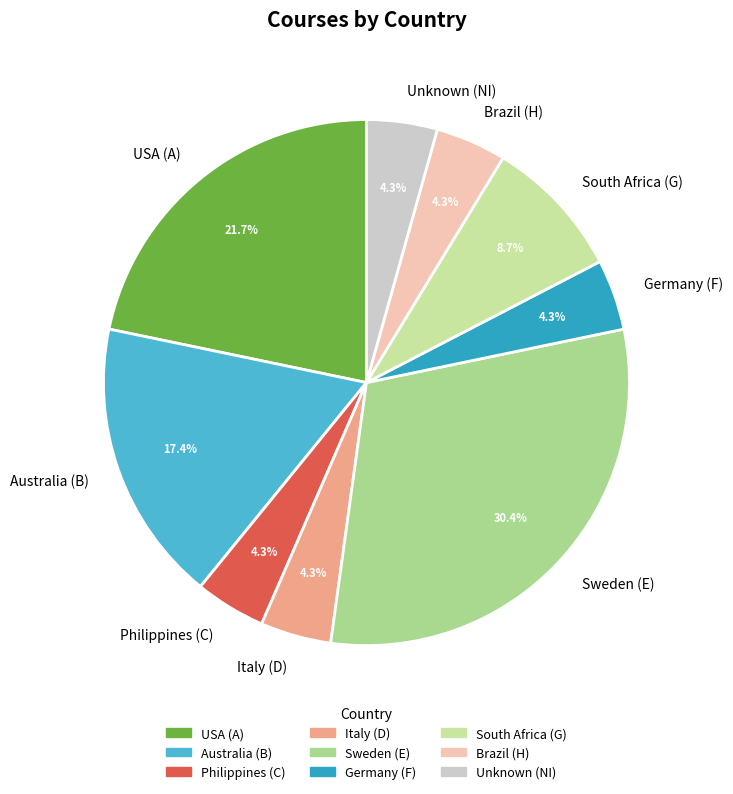

Which category has the biggest portion of the pie?

Sweden (E)